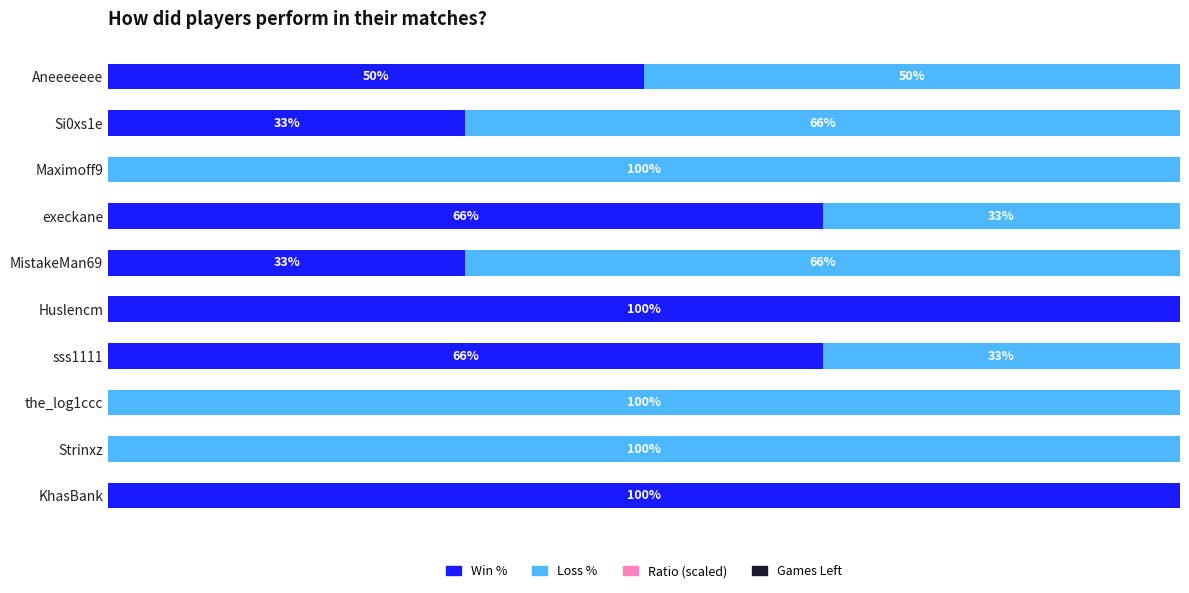

Reading right to left, extract all data points from this chart.

Win %: 50.0	33.3	0.0	66.7	33.3	100.0	66.7	0.0	0.0	100.0
Loss %: 50.0	66.7	100.0	33.3	66.7	0.0	33.3	100.0	100.0	0.0
Ratio (scaled): 0.6	0.6	0.6	0.6	0.6	0.6	0.6	0.6	0.6	0.6
Games Left: 0.6	0.6	0.6	0.6	0.6	0.6	0.6	0.6	0.6	0.6